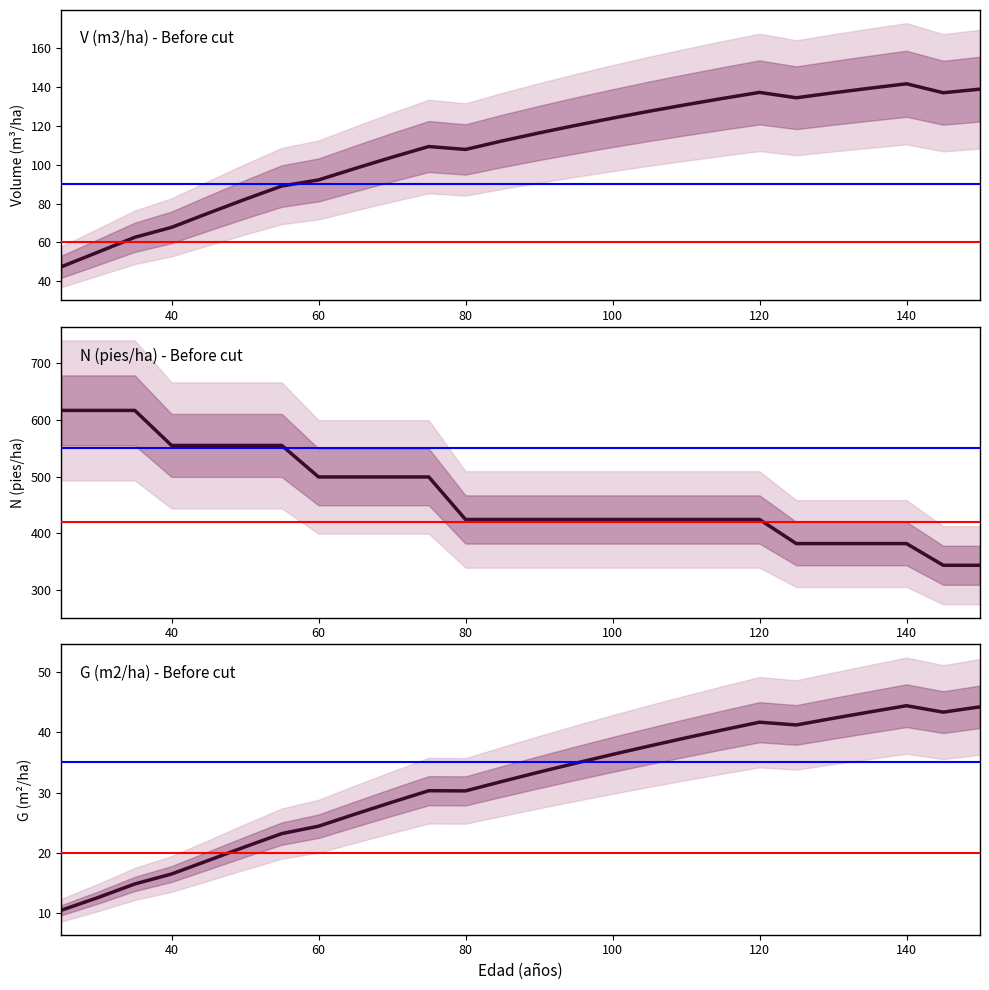

How many interior local peaks does the G (m2/ha) - Before cut series have?

3